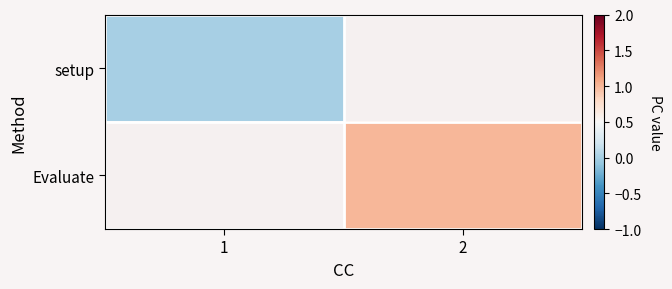

Count the number of categories in the chart.

2